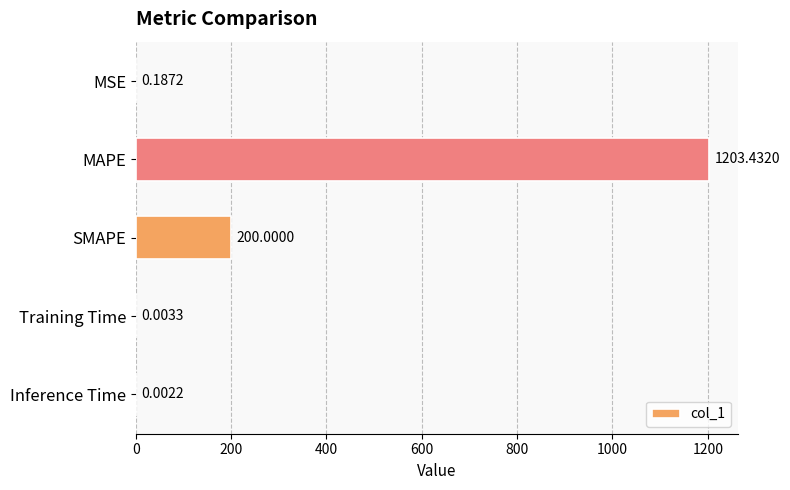

Which category has the highest value across all series?

MAPE